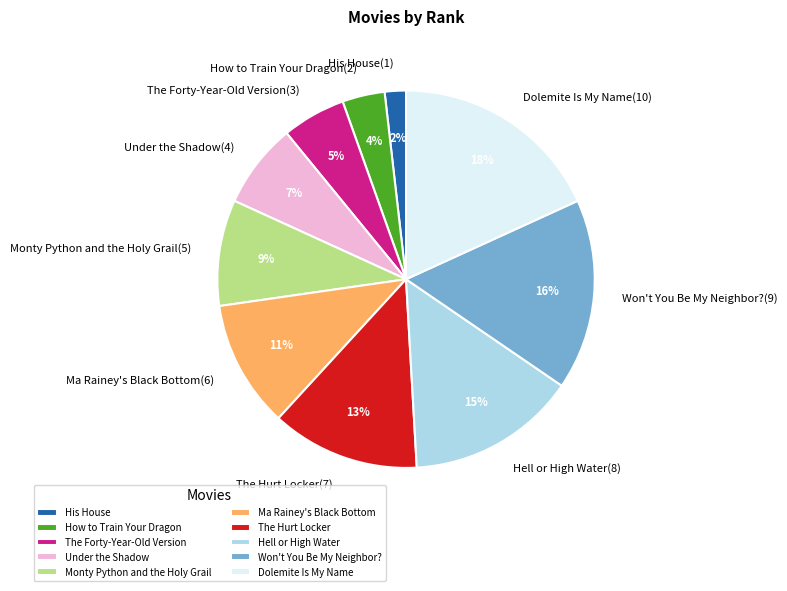

Rank the categories by value from lowest to highest.

His House, How to Train Your Dragon, The Forty-Year-Old Version, Under the Shadow, Monty Python and the Holy Grail, Ma Rainey's Black Bottom, The Hurt Locker, Hell or High Water, Won't You Be My Neighbor?, Dolemite Is My Name